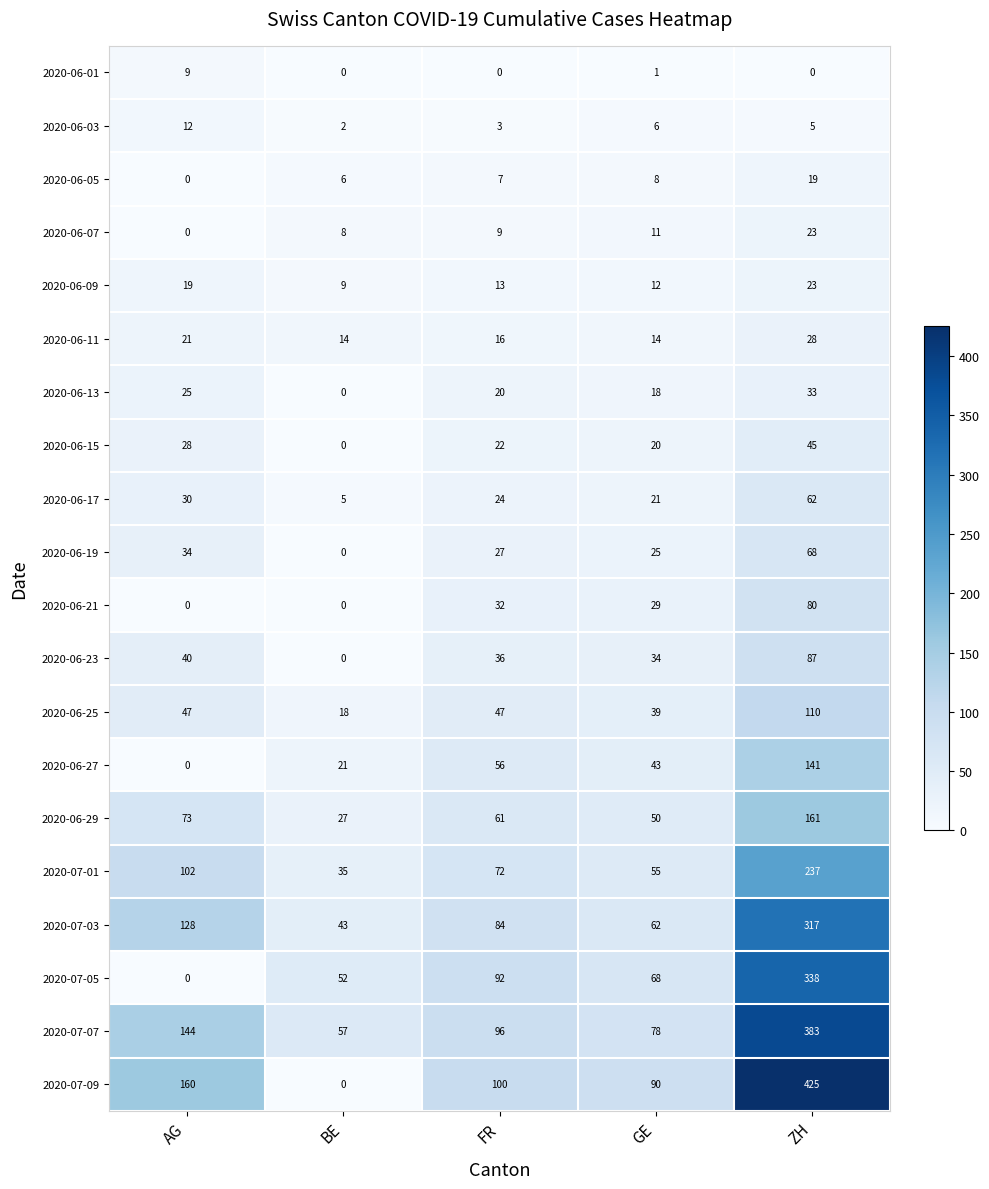

List the labels in order of 2020-07-01 value, largest first.

ZH, AG, FR, GE, BE